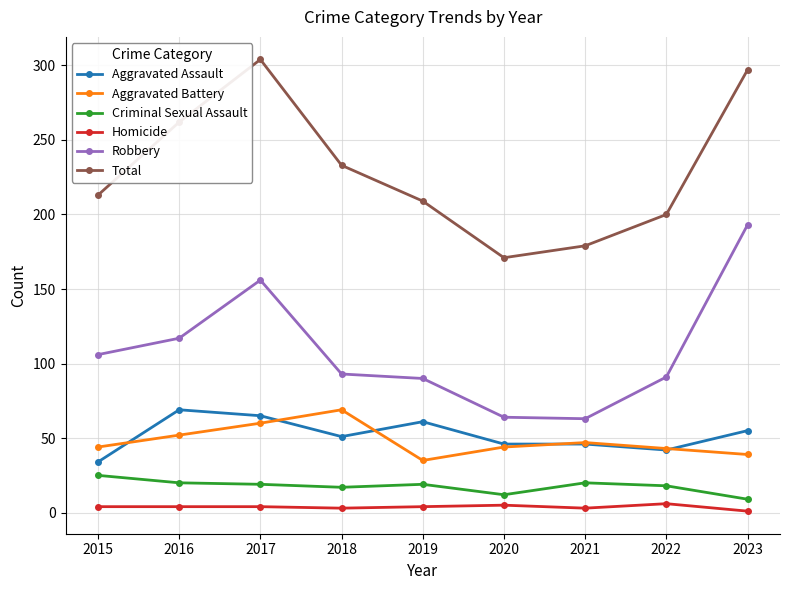

What is the greatest value displayed?

304